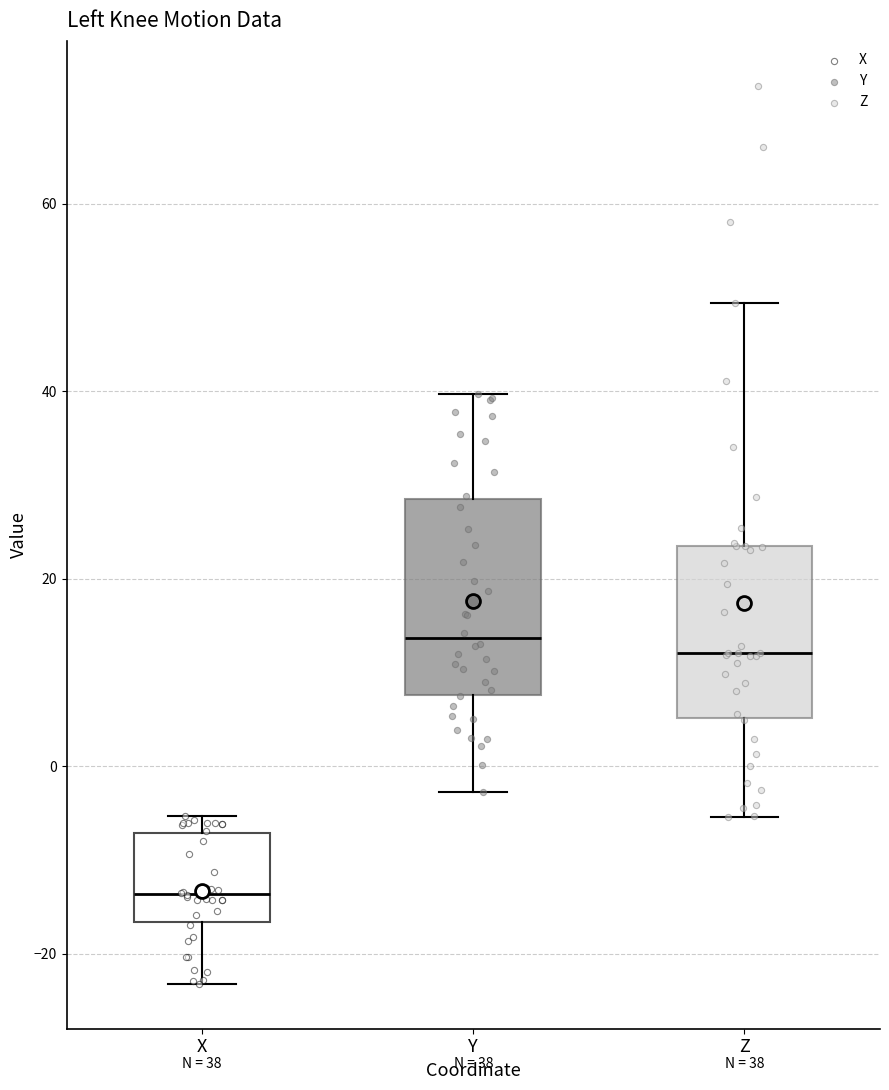

Which box is the tallest, from its lower edge to its upper edge?

Y